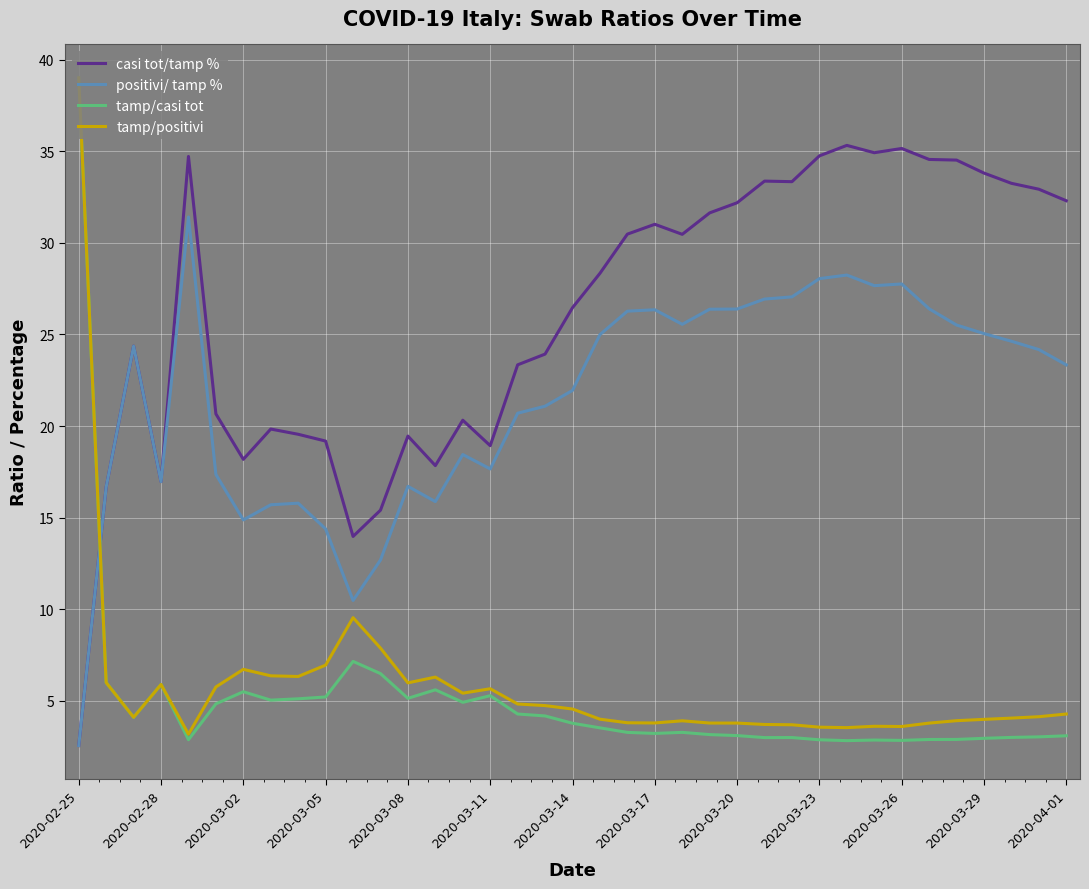

Which series has the largest range (max minus min)?

tamp/casi tot